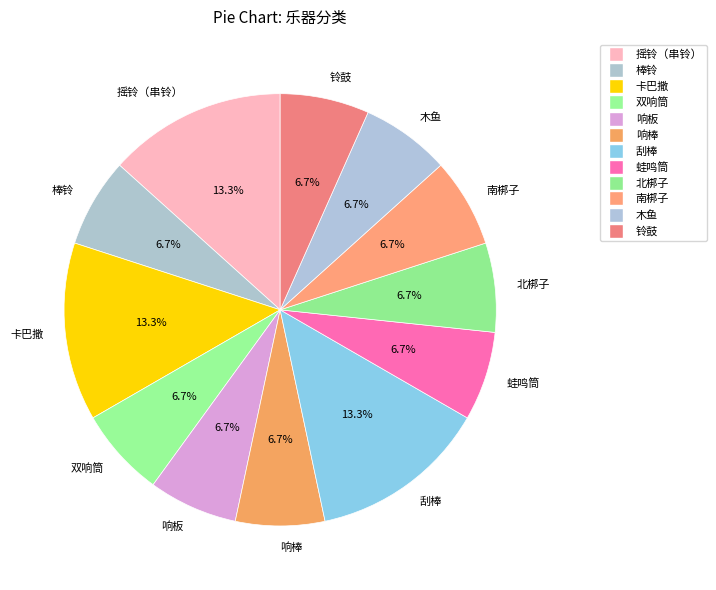

How many segments does this pie chart have?

12